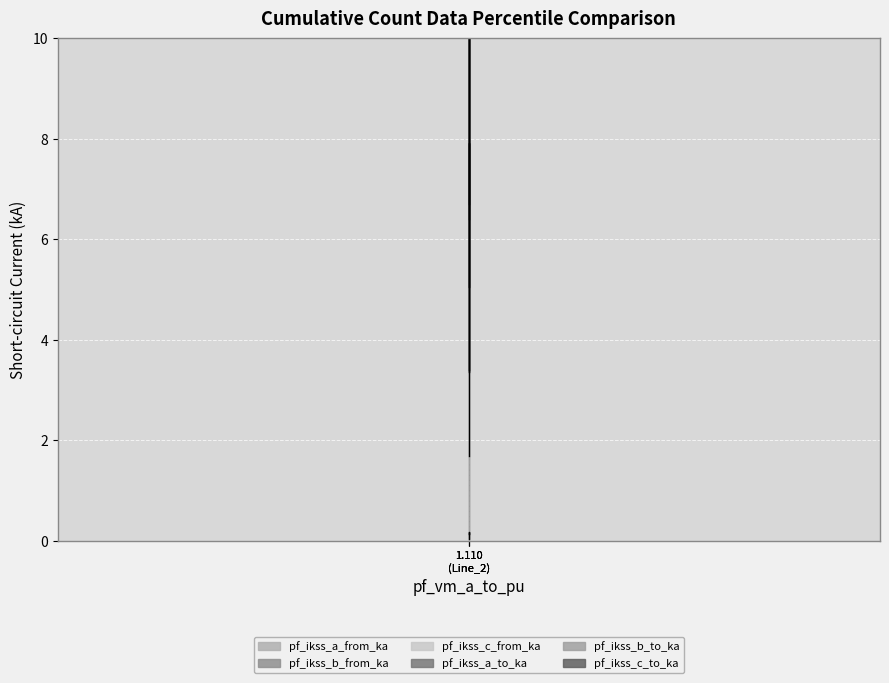

Which series has the widest spread of values?

pf_ikss_c_to_ka